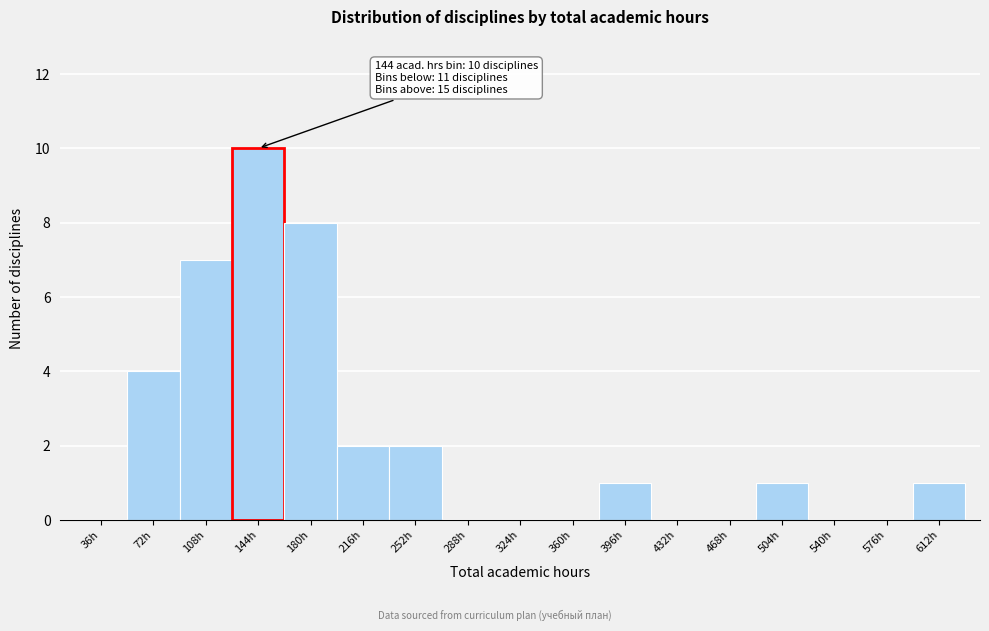

Reading right to left, list all the values displayed in this chart.

612h=1	576h=0	540h=0	504h=1	468h=0	432h=0	396h=1	360h=0	324h=0	288h=0	252h=2	216h=2	180h=8	144h=10	108h=7	72h=4	36h=0